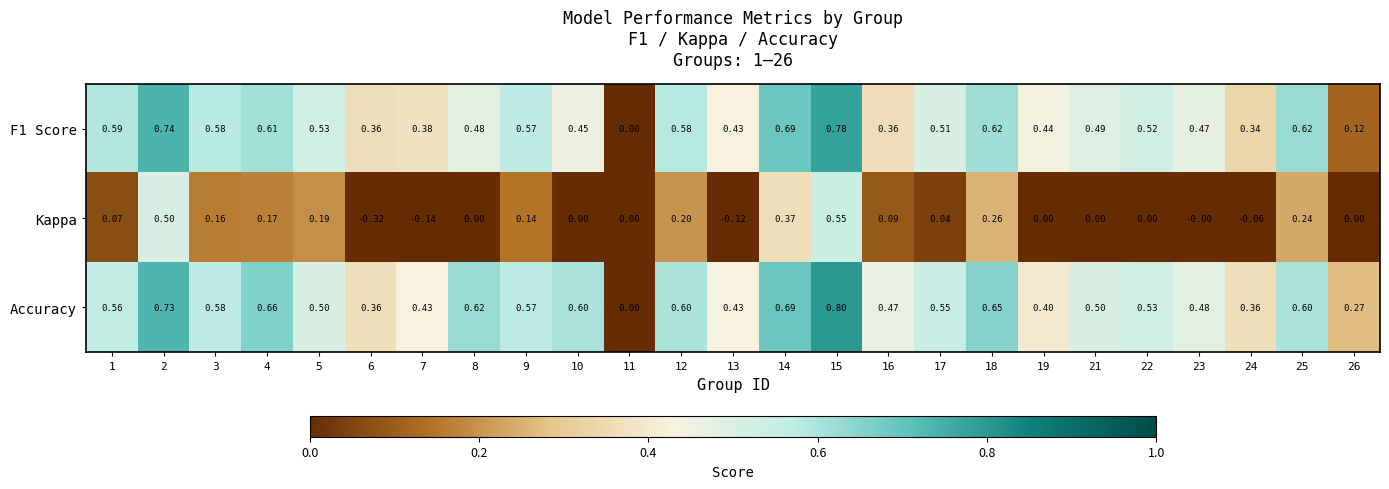

Which series has the widest spread of values?

Kappa